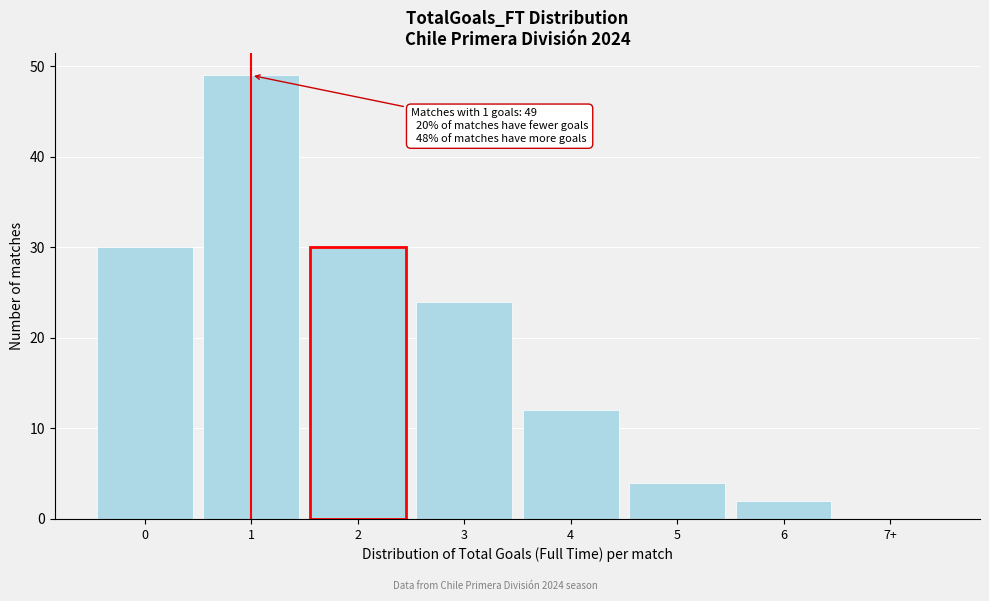

Reading left to right, what are all the values shown in this chart?

0=30	1=49	2=30	3=24	4=12	5=4	6=2	7+=0